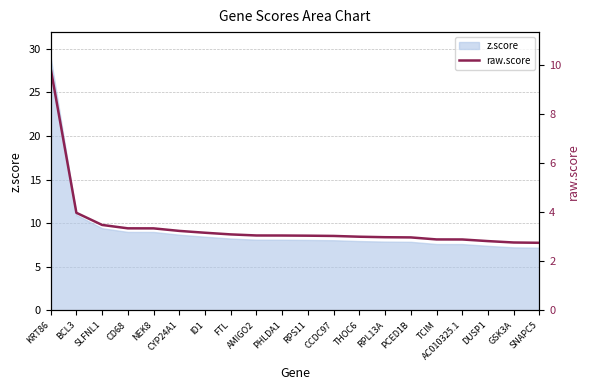

Between CCDC97 and KRT86, which is larger?

KRT86